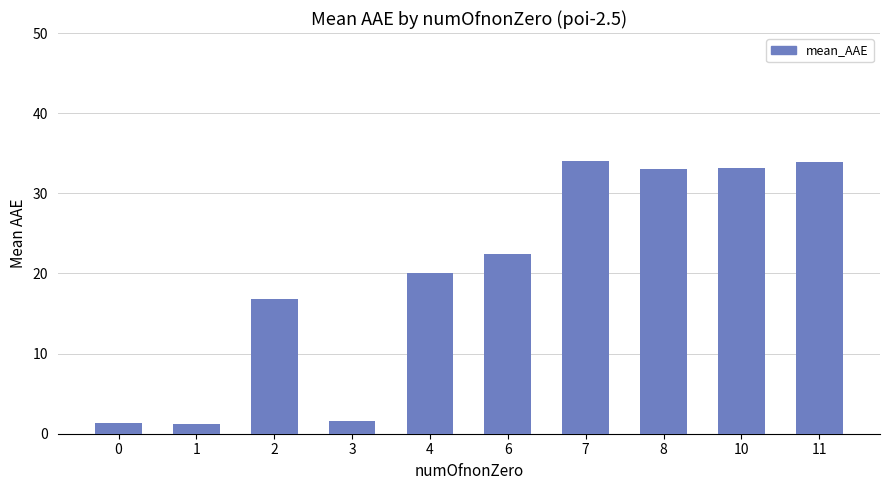

Where is the data nearest to the value 17?

2